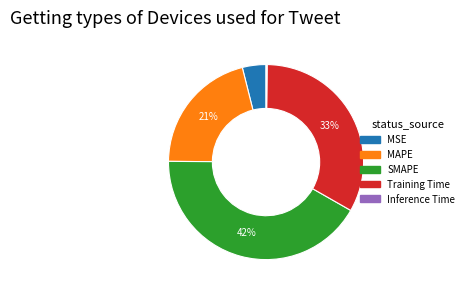

To the nearest percent, what is the average slice percentage?

20%